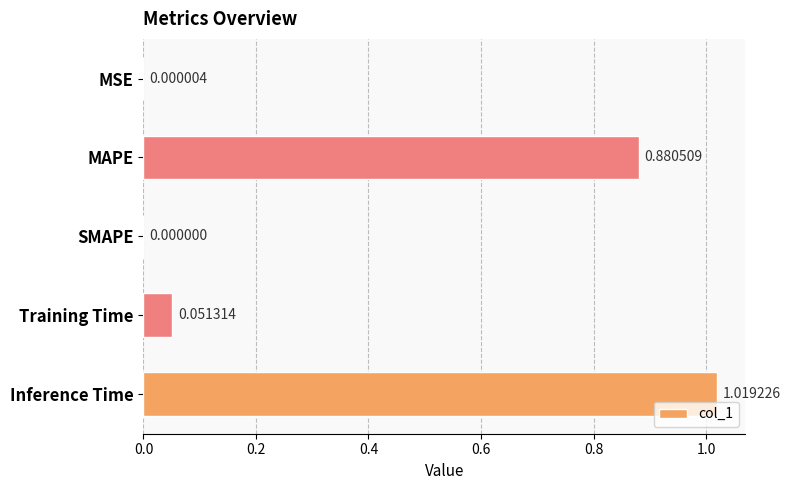

At which category does the chart reach its peak across all series?

Inference Time